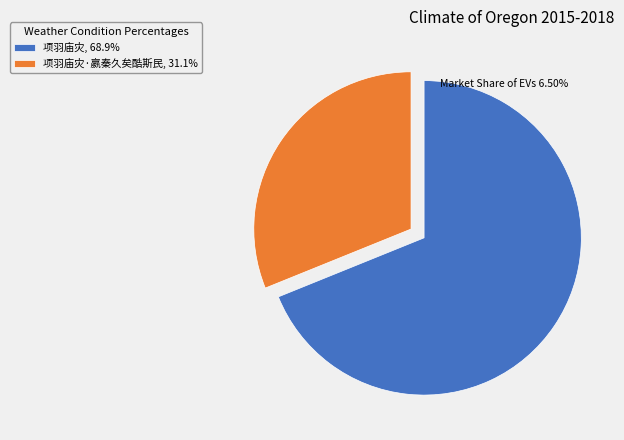

How many segments does this pie chart have?

2